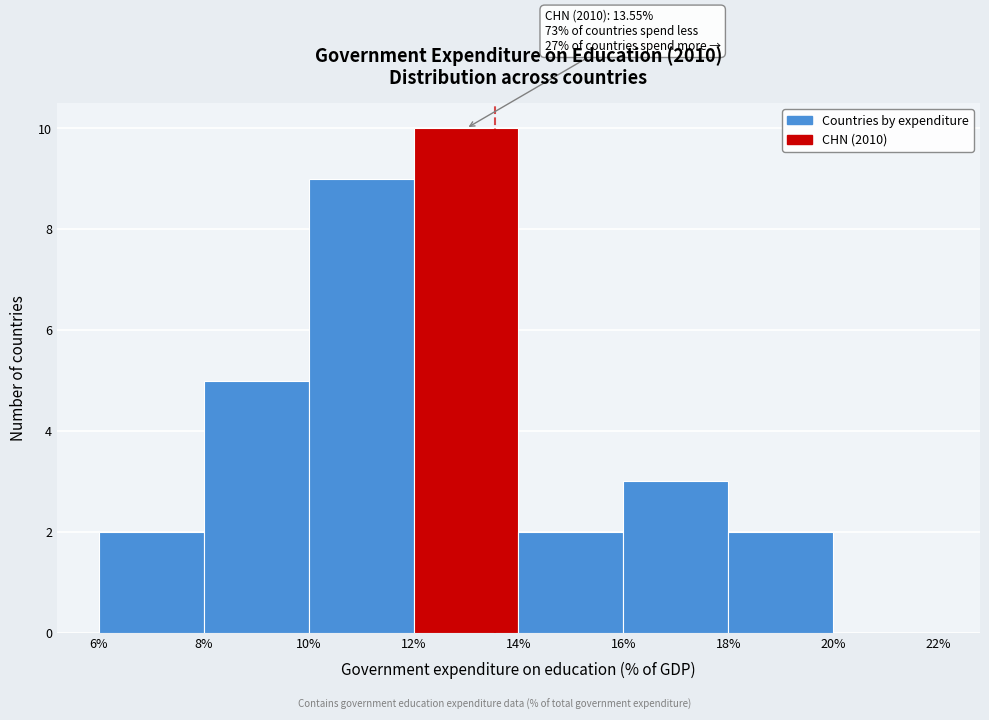

Which range on the x-axis has the tallest bar?

12% to 14%